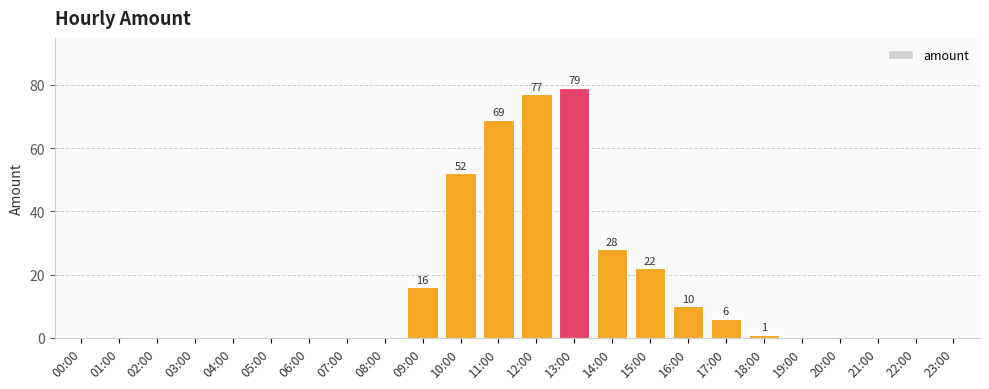

What is the maximum value shown in the chart?

79